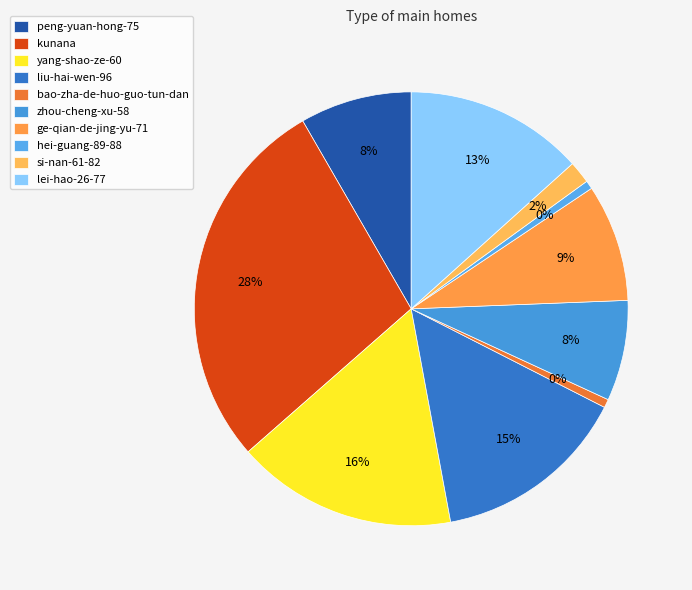

Combined, do lei-hao-26-77 and si-nan-61-82 account for over 50%?

No